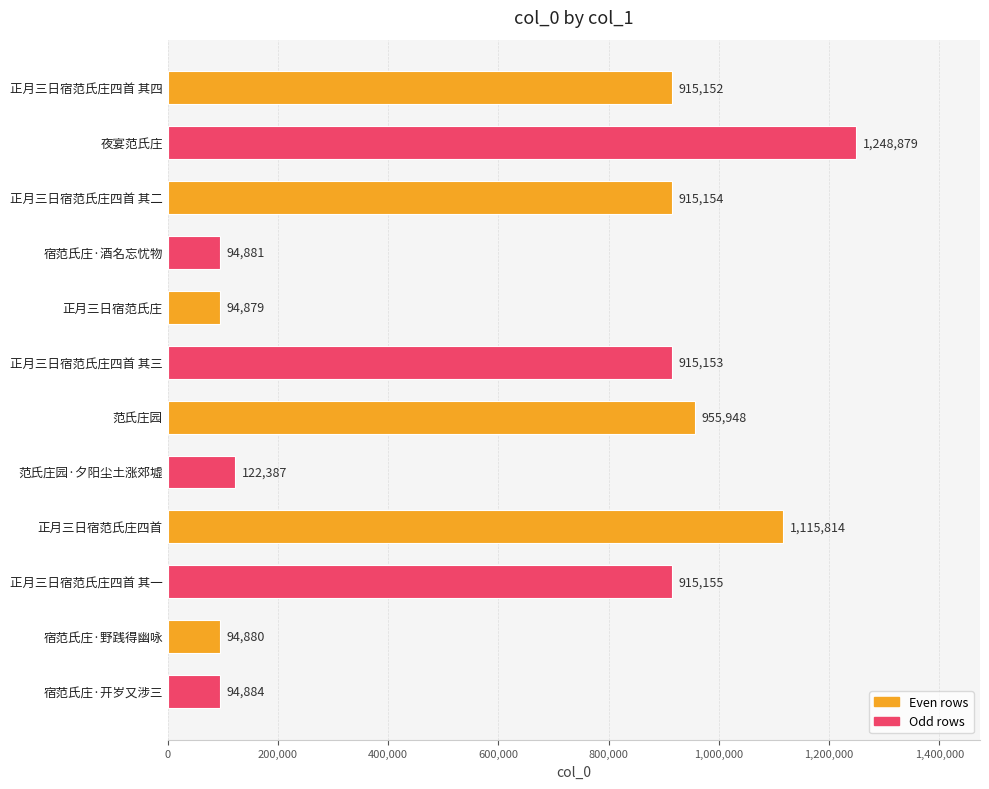

The chart shows a value of 507664 at 正月三日宿范氏庄四首 其二. True or false?

False